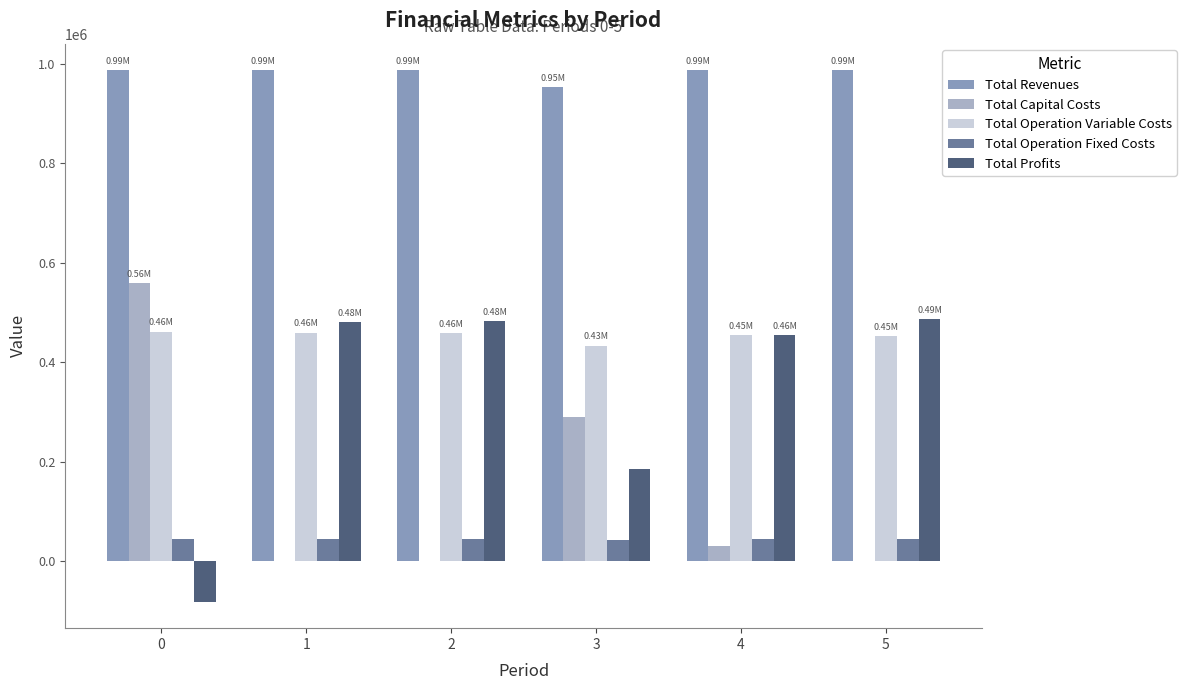

What are all the series names shown in the legend?

Total Revenues, Total Capital Costs, Total Operation Variable Costs, Total Operation Fixed Costs, Total Profits